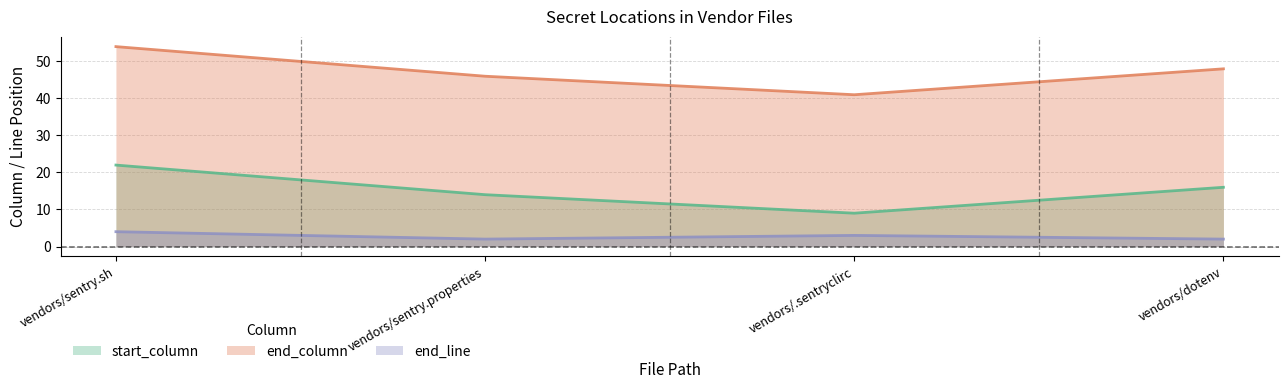

List the series in order of their overall mean, highest first.

end_column, start_column, end_line